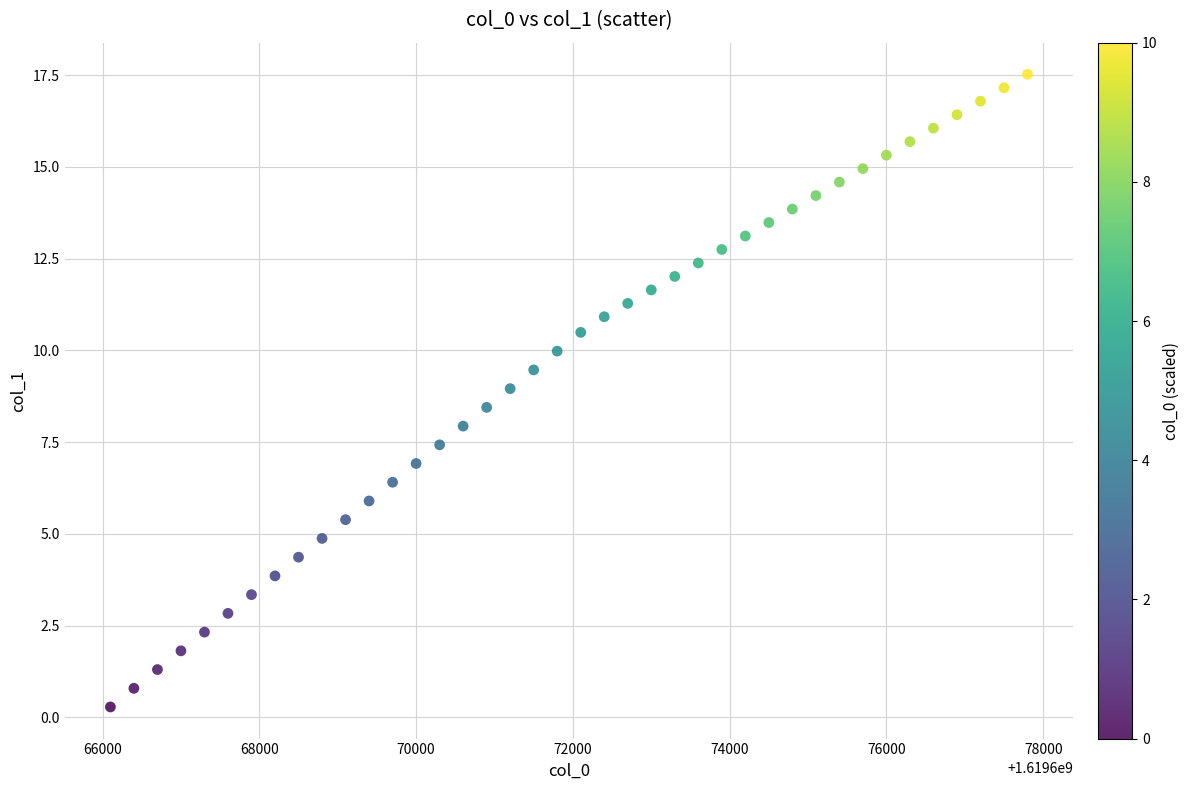

What is the range of Y values (max minus min)?

17.2